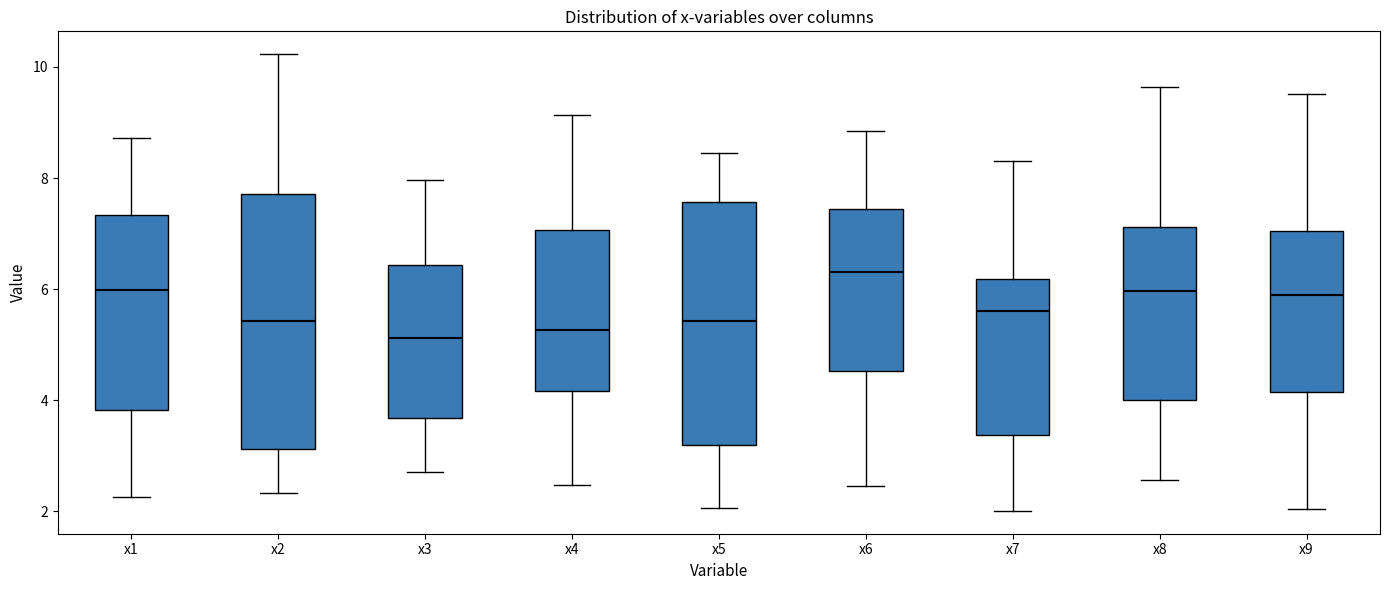

Reading left to right, transcribe this box plot: for each box, give where its median line is, the range the box spans, and where its two whiskers end, as read against the y-axis. The values are not printed on the chart, so give them approximately, as read against the axis.

x1: median 6.0, box 3.8 to 7.4, whiskers 2.2 to 8.8
x2: median 5.4, box 3.2 to 7.8, whiskers 2.4 to 10.2
x3: median 5.2, box 3.6 to 6.4, whiskers 2.8 to 8.0
x4: median 5.2, box 4.2 to 7.0, whiskers 2.4 to 9.2
x5: median 5.4, box 3.2 to 7.6, whiskers 2.0 to 8.4
x6: median 6.4, box 4.6 to 7.4, whiskers 2.4 to 8.8
x7: median 5.6, box 3.4 to 6.2, whiskers 2.0 to 8.4
x8: median 6.0, box 4.0 to 7.2, whiskers 2.6 to 9.6
x9: median 5.8, box 4.2 to 7.0, whiskers 2.0 to 9.6